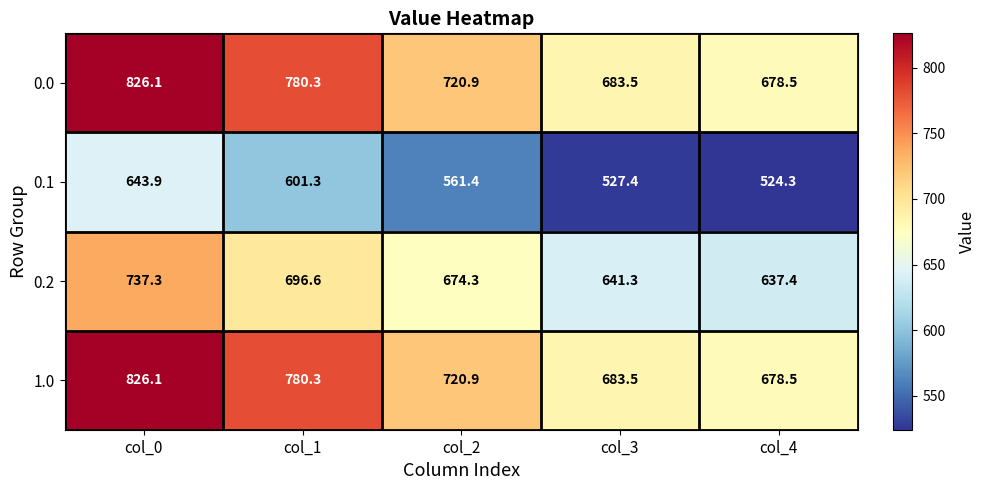

Is it true that 1.0 equals 1188.4 at col_2?

False